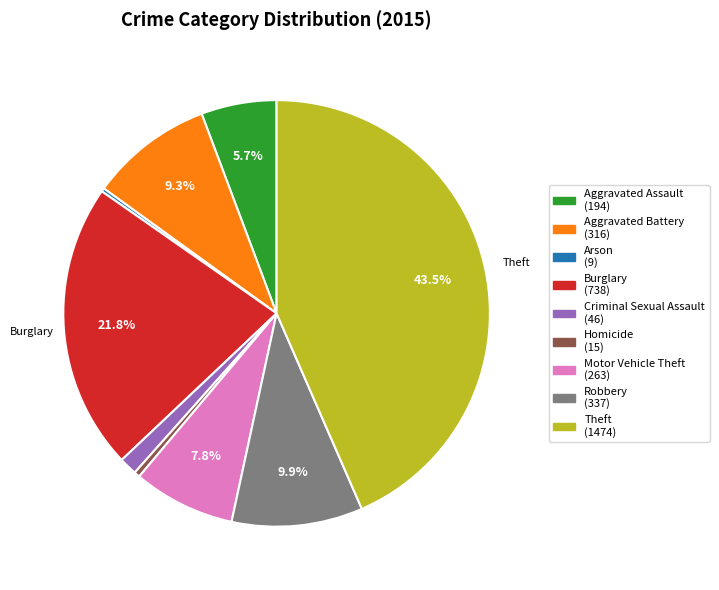

What is the largest slice in the pie chart?

Theft